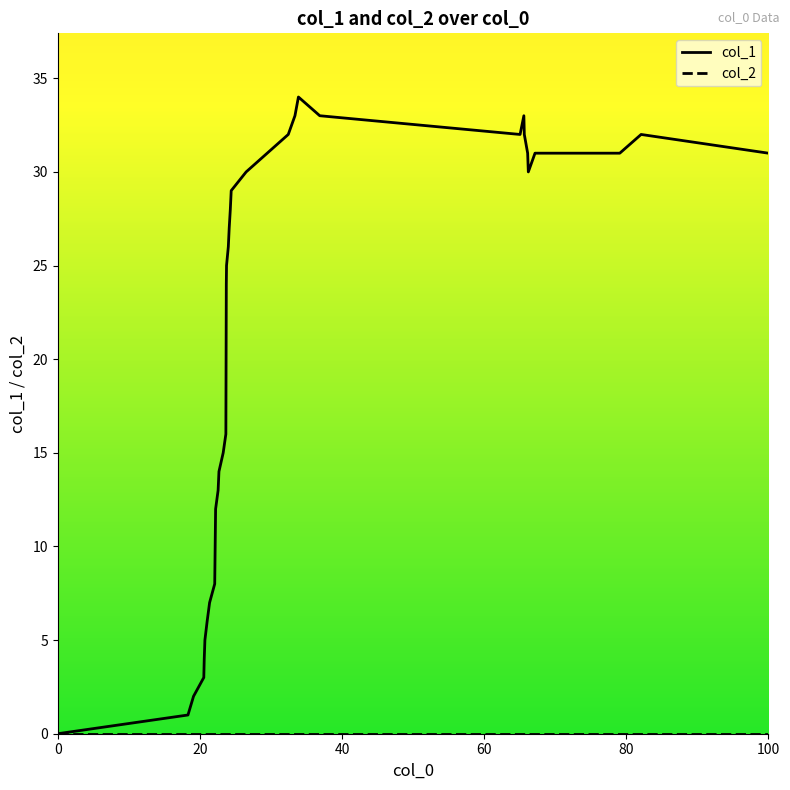

Which series has the widest spread of values?

col_1